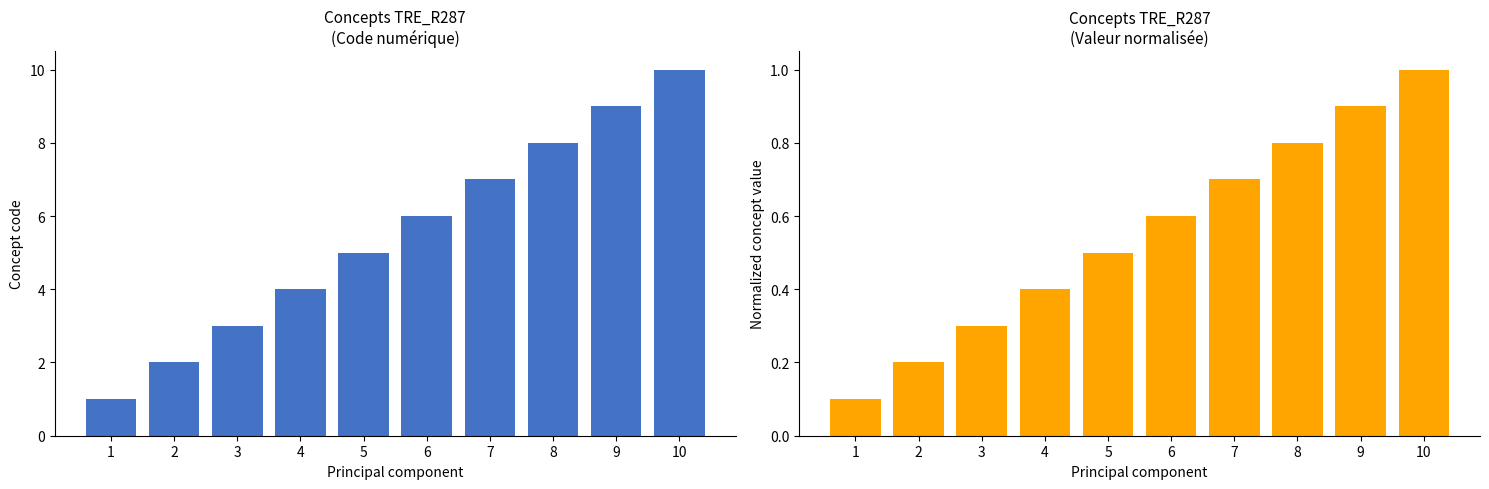

At which label is Concept closest to 5?

5